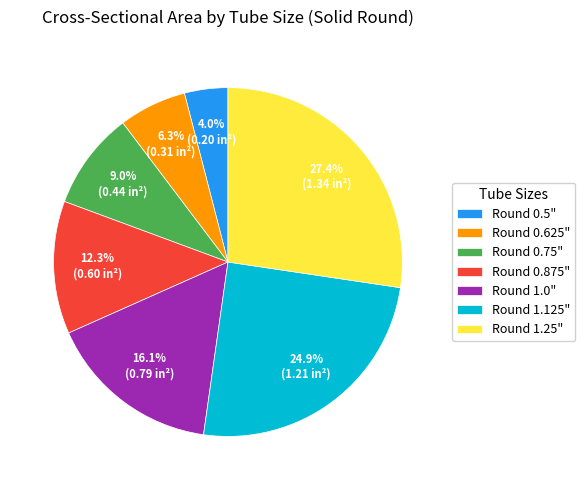

How many slices are in this pie chart?

7